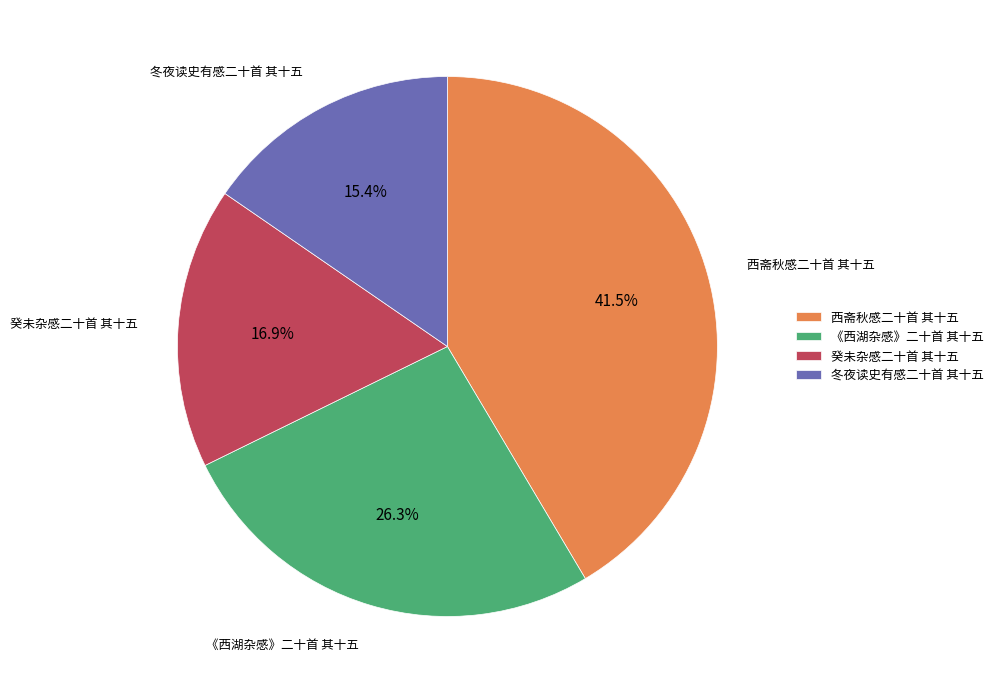

Which slice is the smallest?

冬夜读史有感二十首 其十五